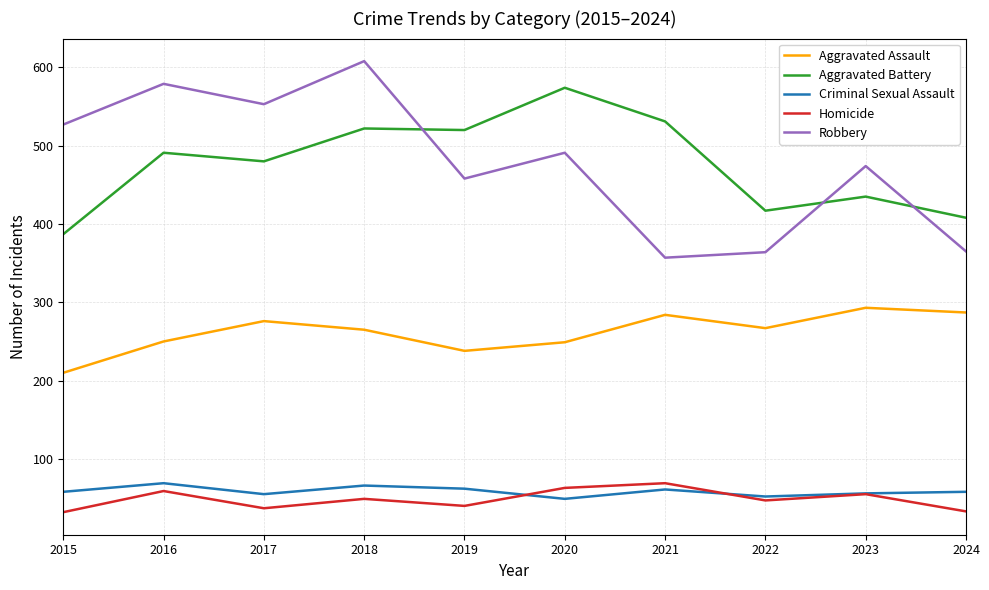

What is the sum of the Robbery values at 2017 and 2016?

1132